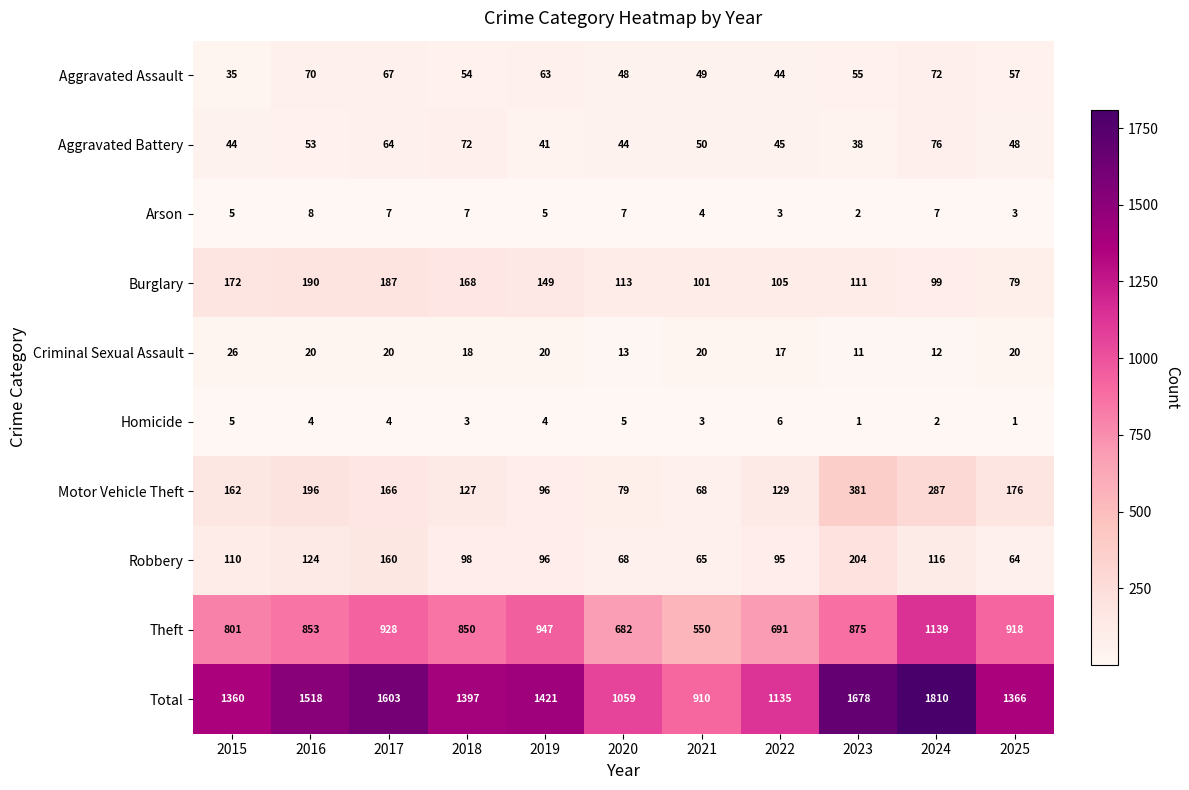

Where does the Robbery series first go above 98?

2015